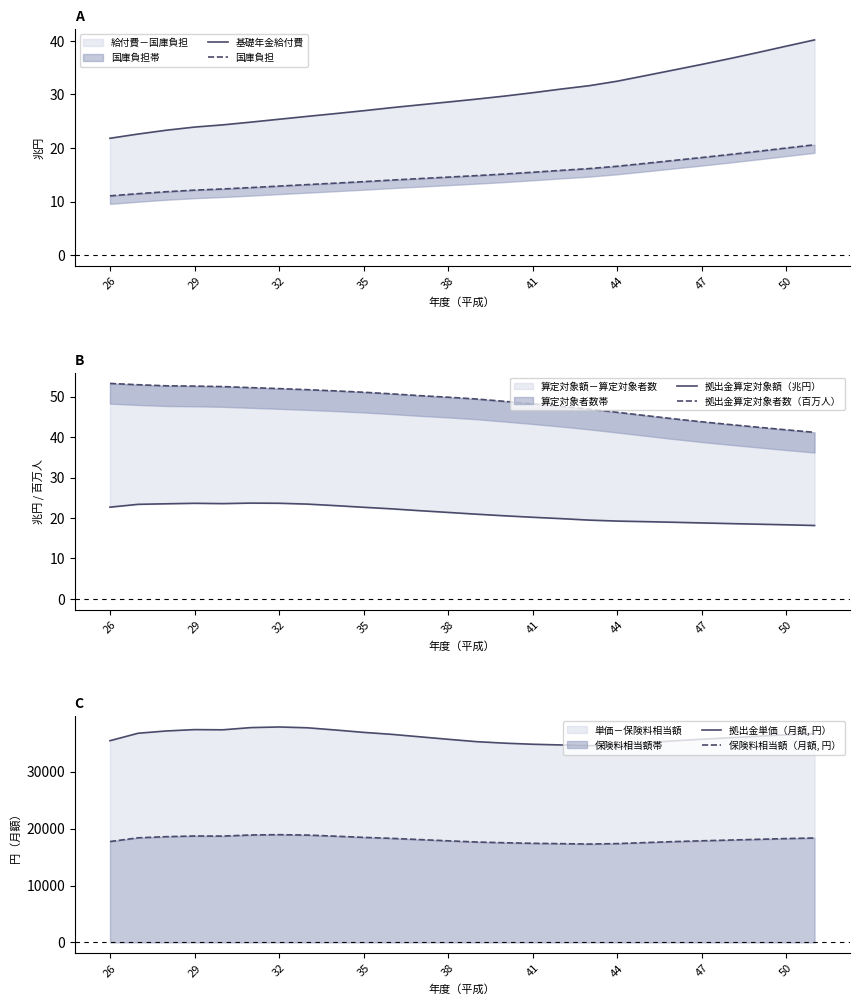

How many data points in 拠出金算定対象者数（百万人） are less than 49?

12